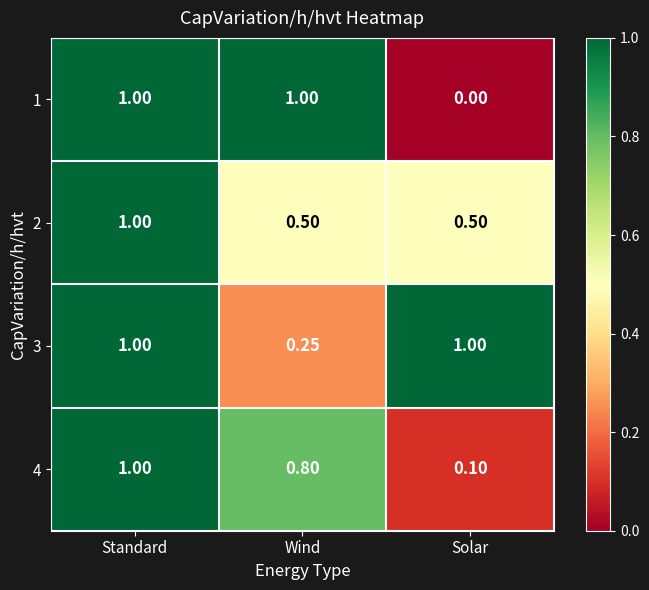

What is the greatest value displayed?

1.0